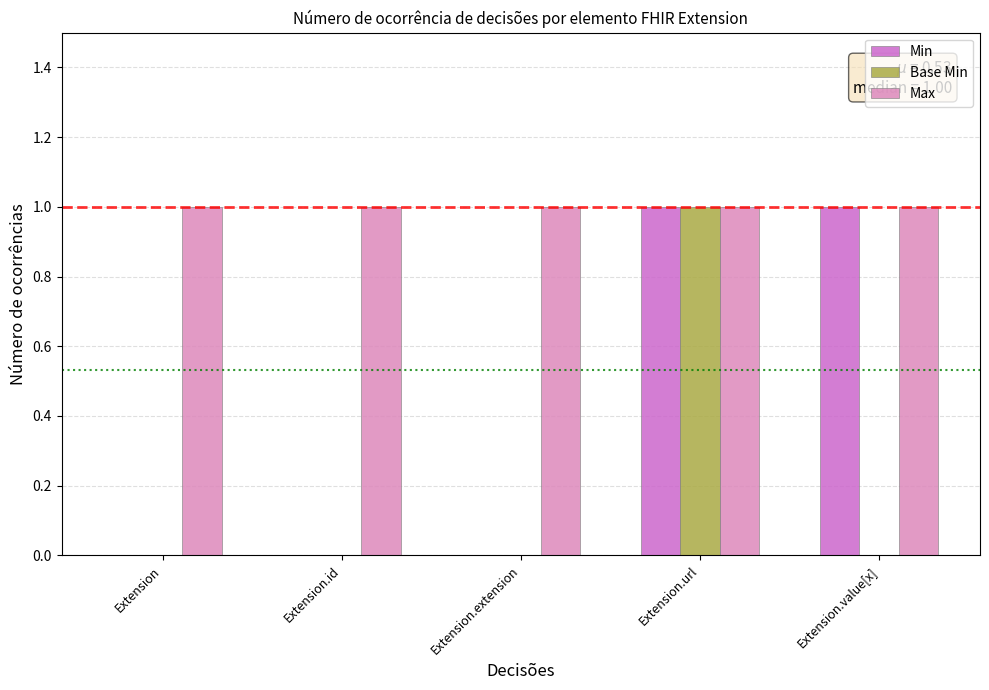

The value of Base Min at Extension is 0. True or false?

True